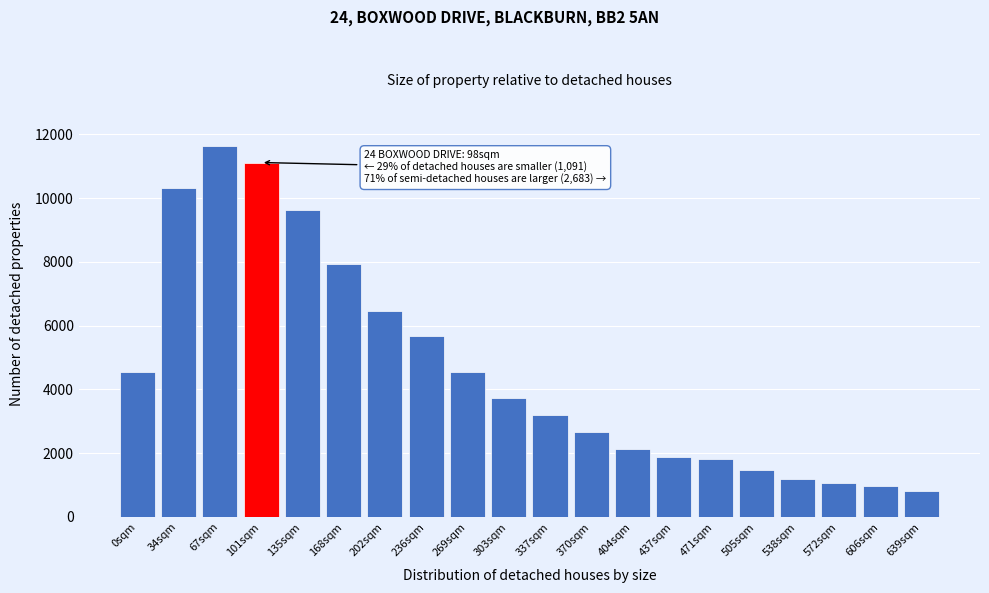

What is the difference between the maximum and minimum values?

10830